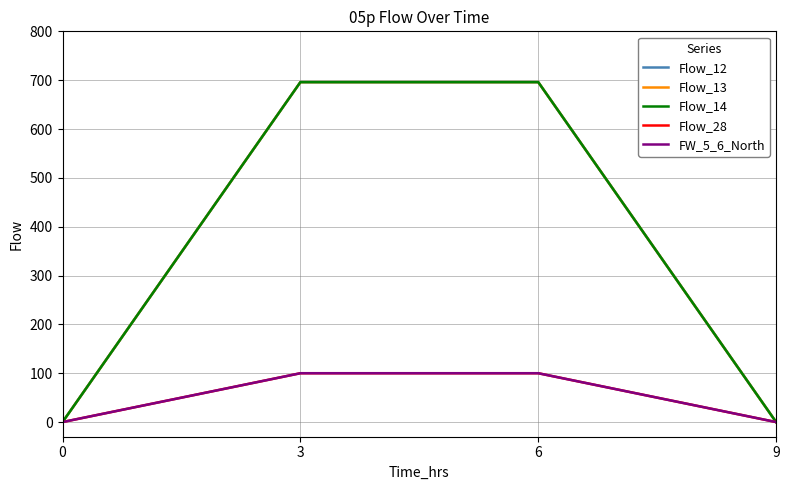

Is this an area chart (filled region under the line)?

No